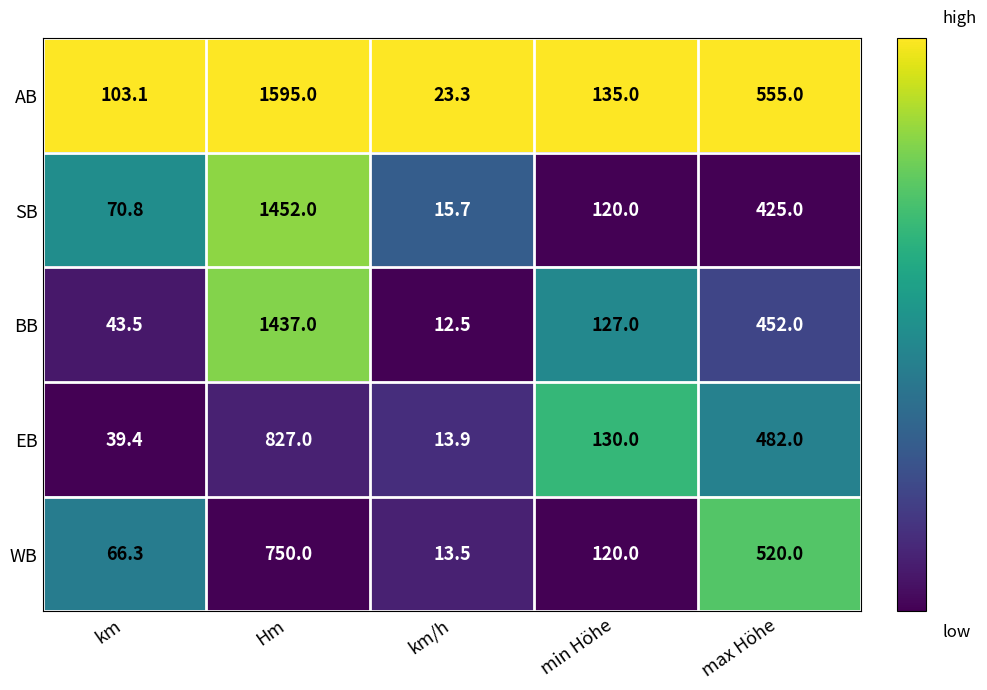

Rank the categories by SB value from highest to lowest.

Hm, max Höhe, min Höhe, km, km/h